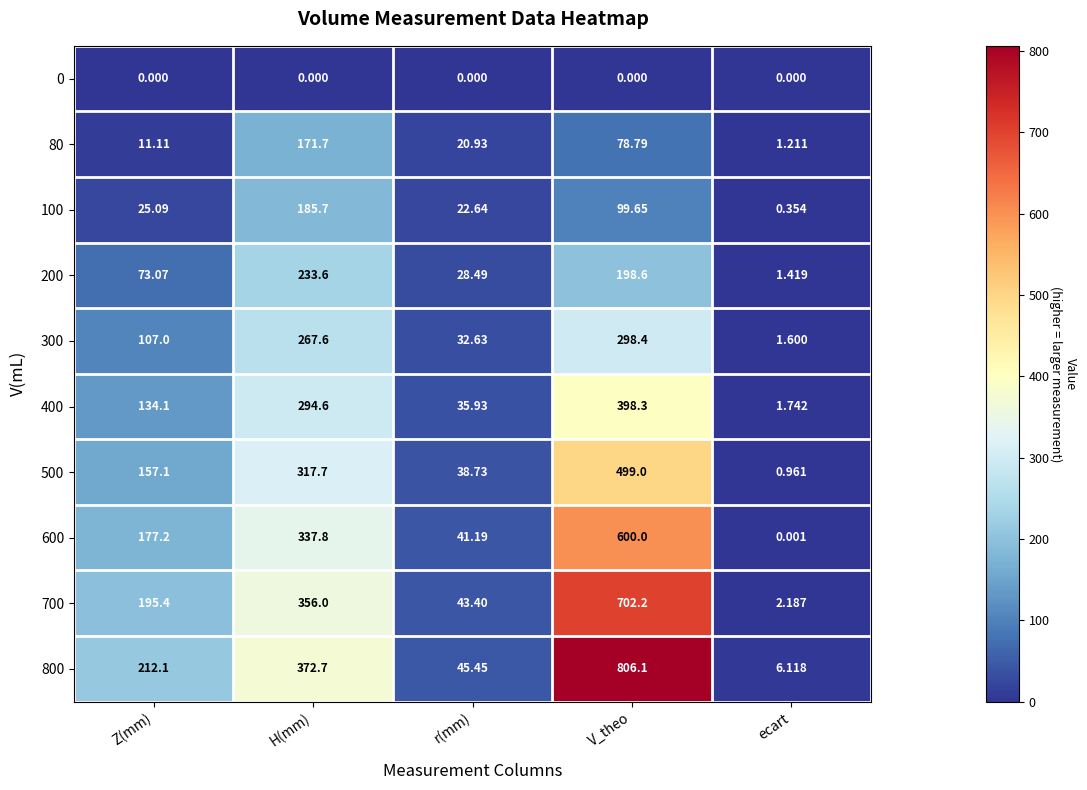

Where does the 600 series first go above 177?

Z(mm)